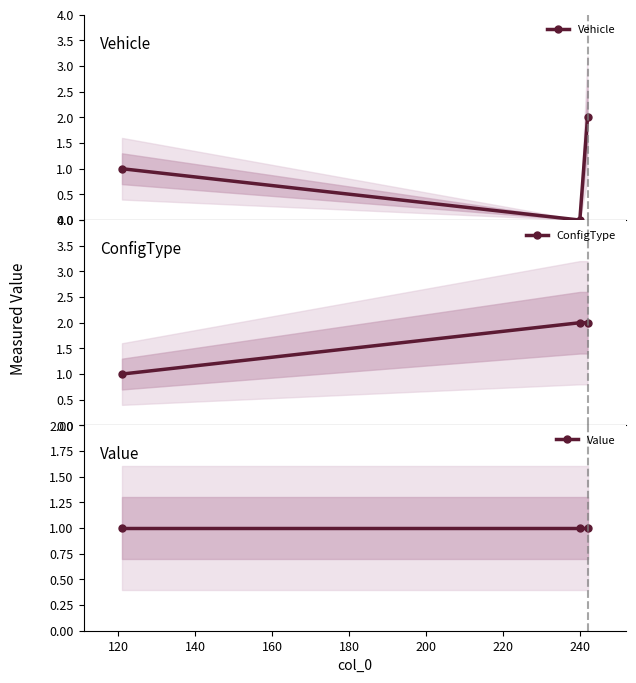

What is the difference between the maximum and minimum values in the Vehicle series?

2